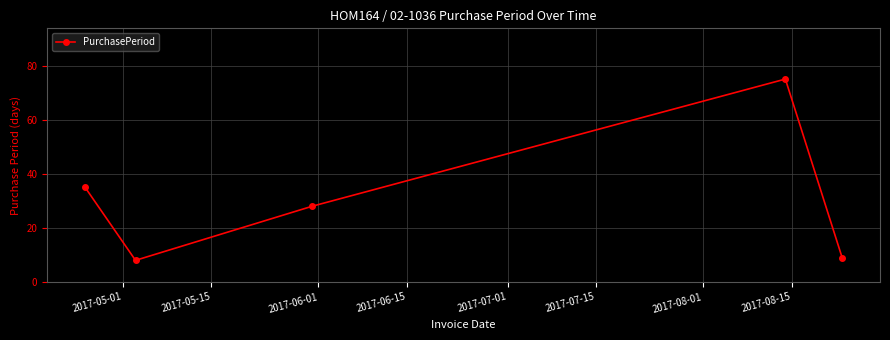

What is the value of the 5th point from the left?

9